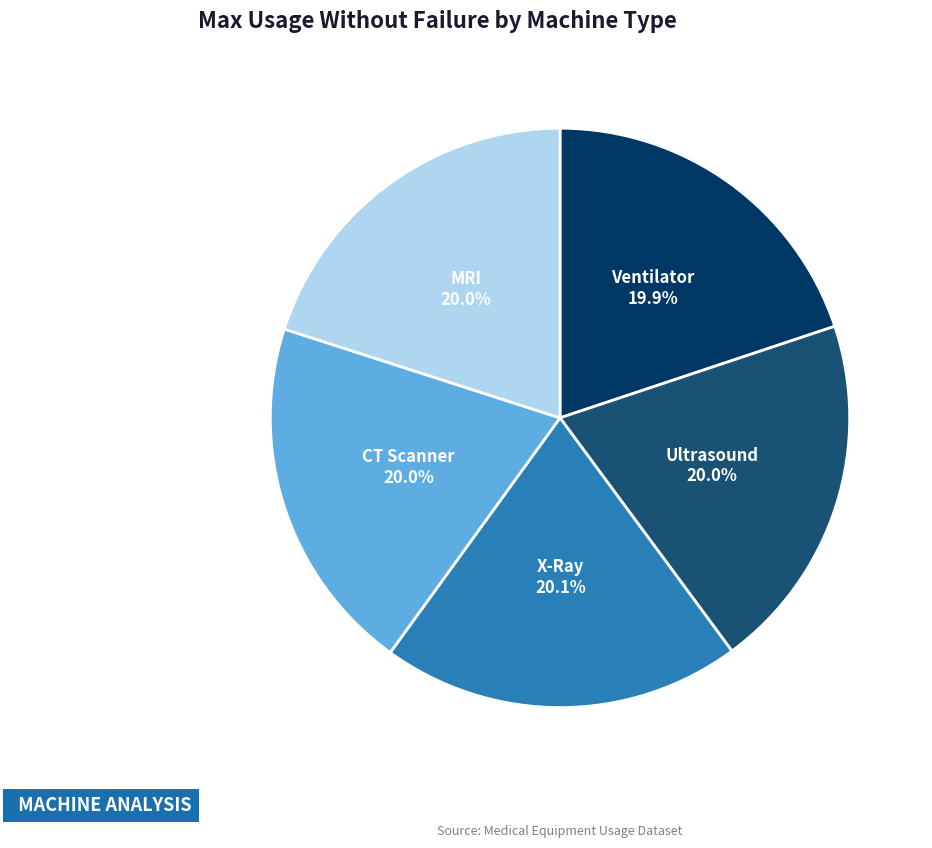

Is it true that MRI is 20% of the pie?

True